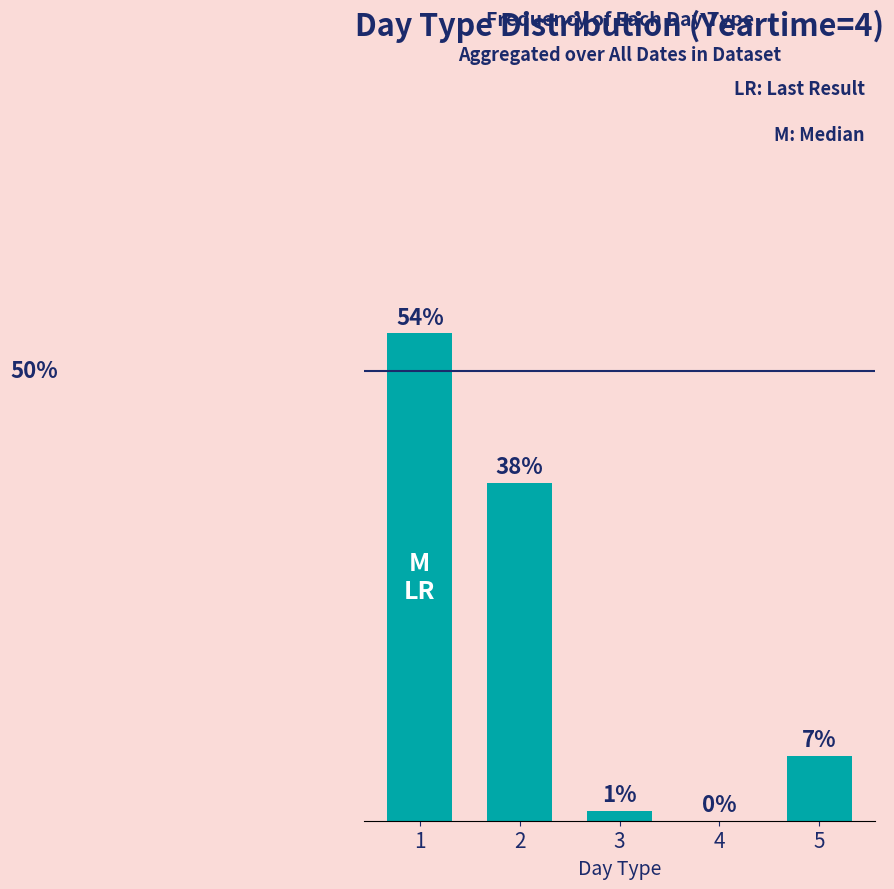

Which has a higher value, 2 or 3?

2